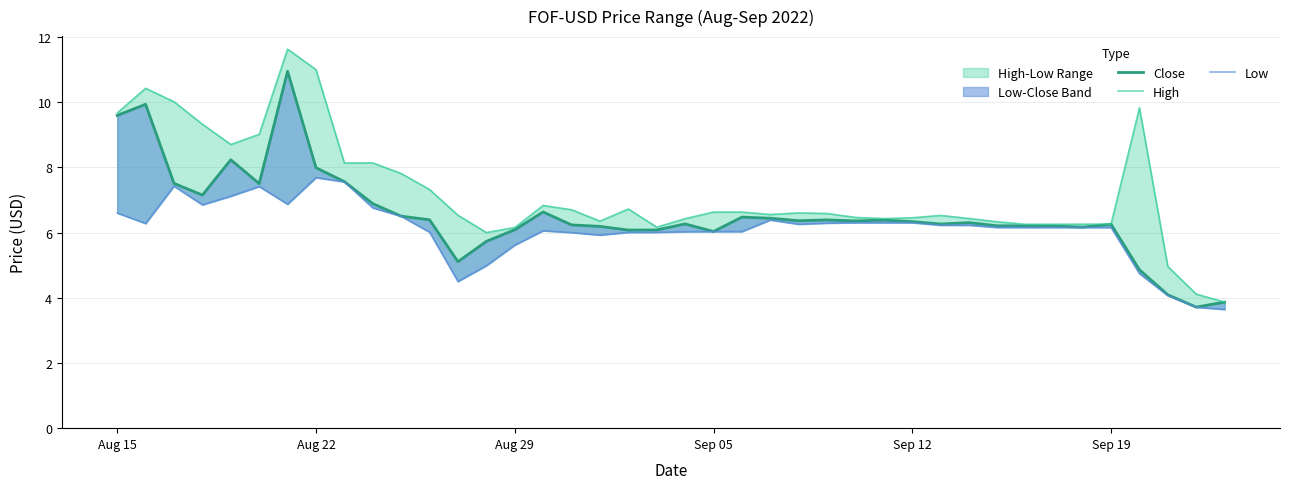

True or false: Low has more than 2 interior local peaks.

True